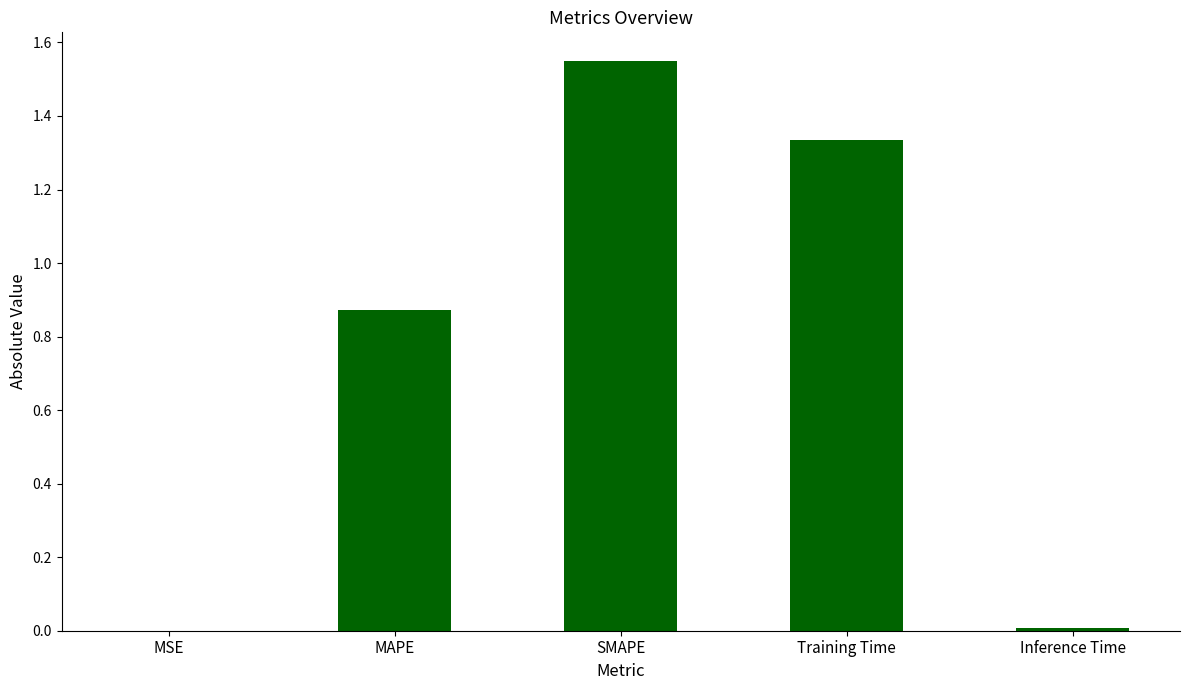

What is the sum of all values?

3.8